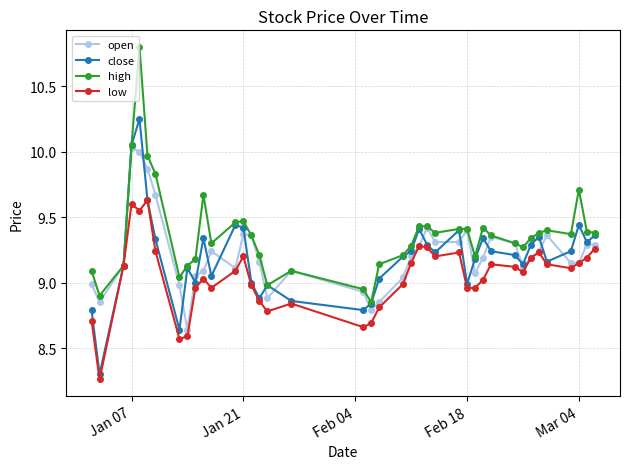

Rank the series by their maximum value, from lowest to highest.

low, open, close, high